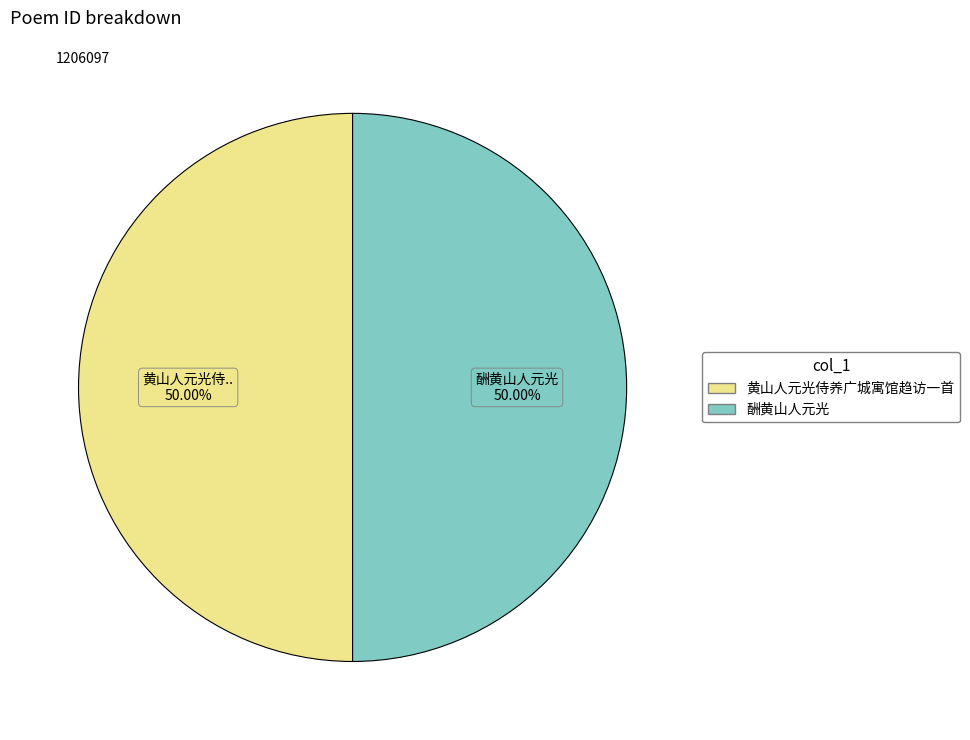

What percentage is the 酬黄山人元光 slice, to the nearest percent?

50%